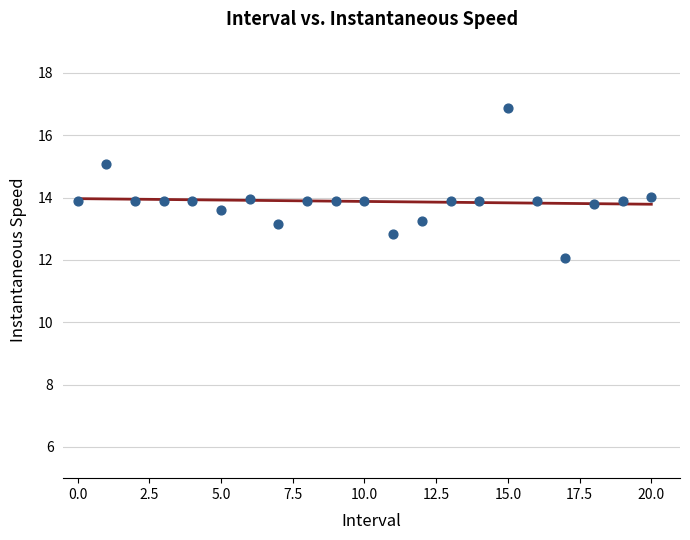

What is the range of Y values (max minus min)?

4.8